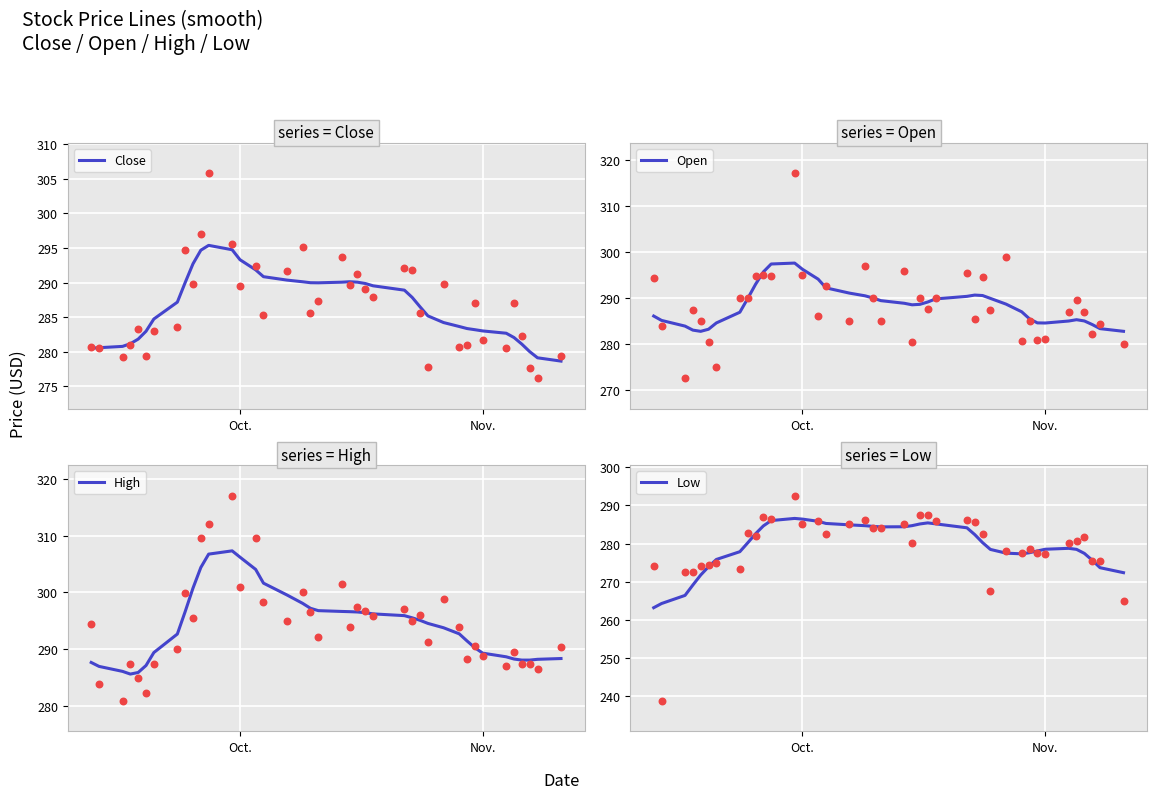

What is the maximum value for Close?

295.4